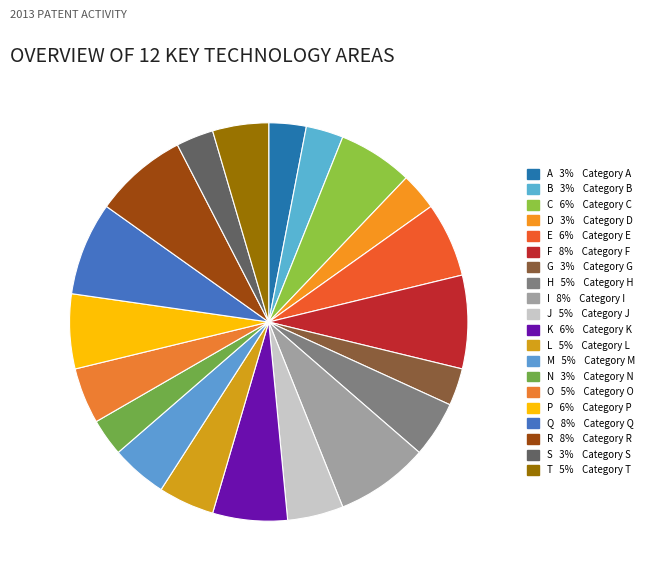

How many segments does this pie chart have?

20